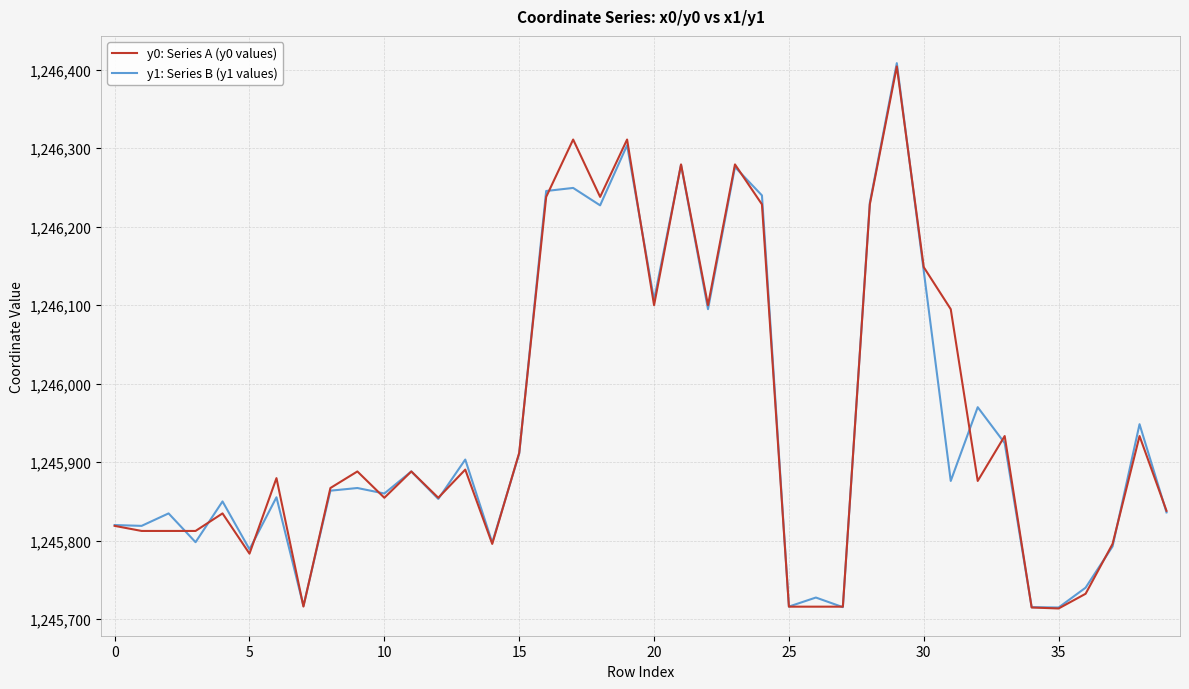

Which series has the widest spread of values?

y1: Series B (y1 values)